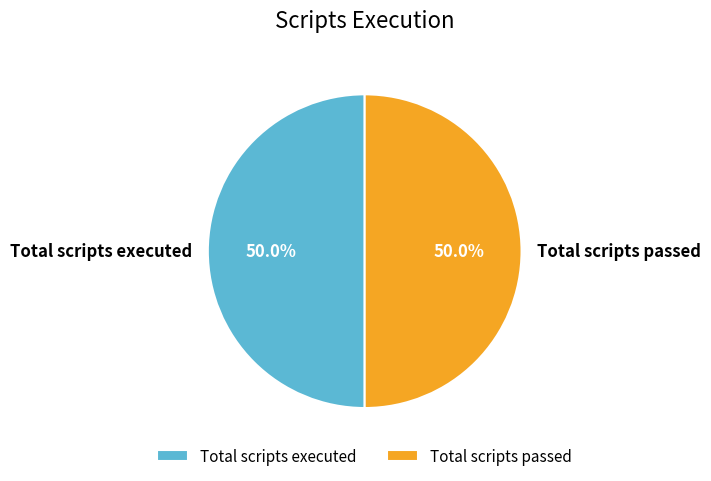

What is the ratio of the value at Total scripts executed to the value at Total scripts passed?

1.0